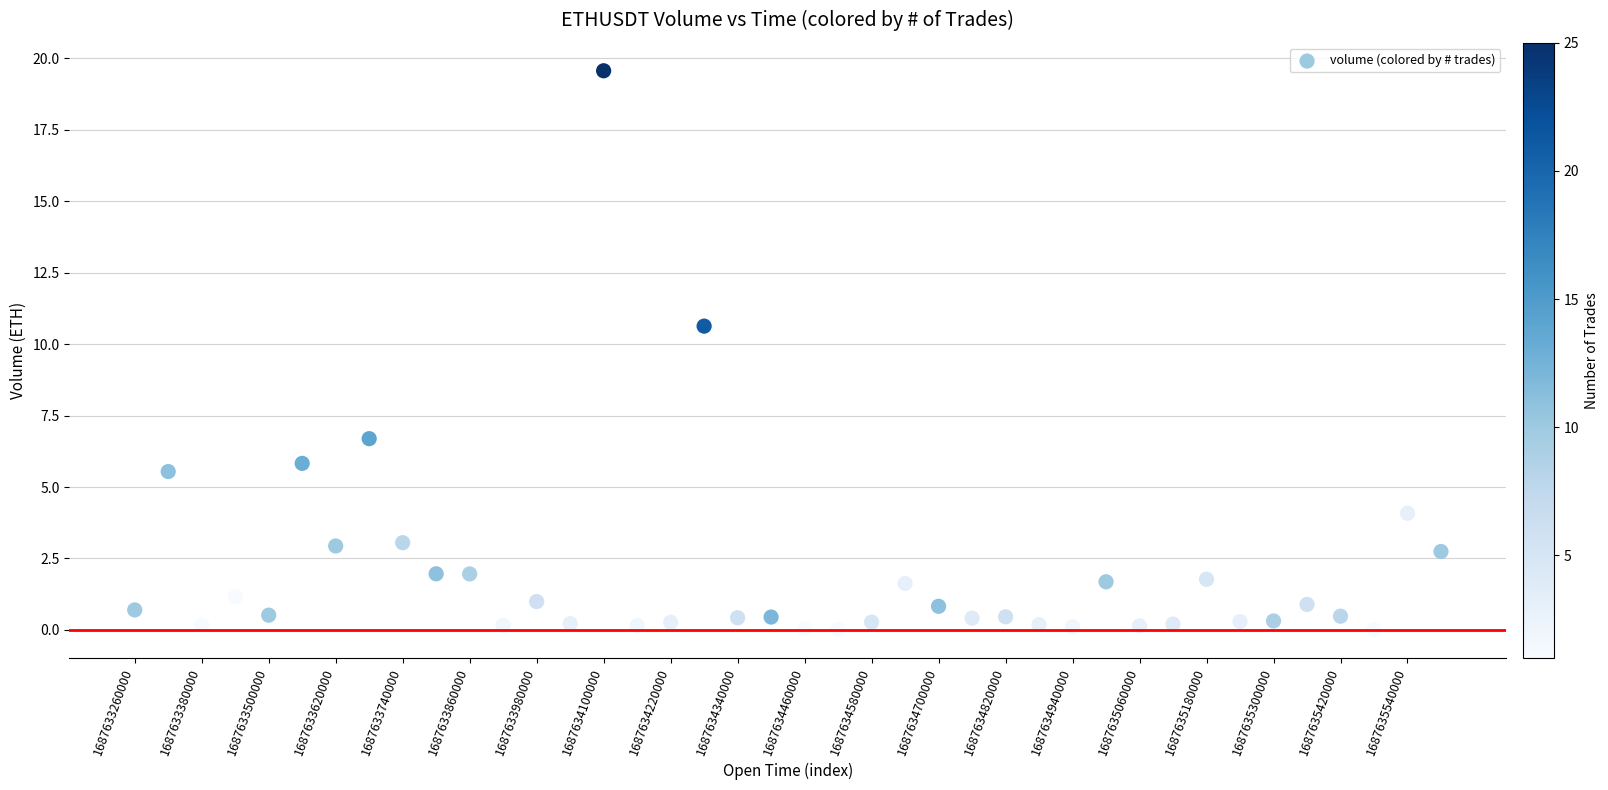

What is the range of Y values (max minus min)?

19.6